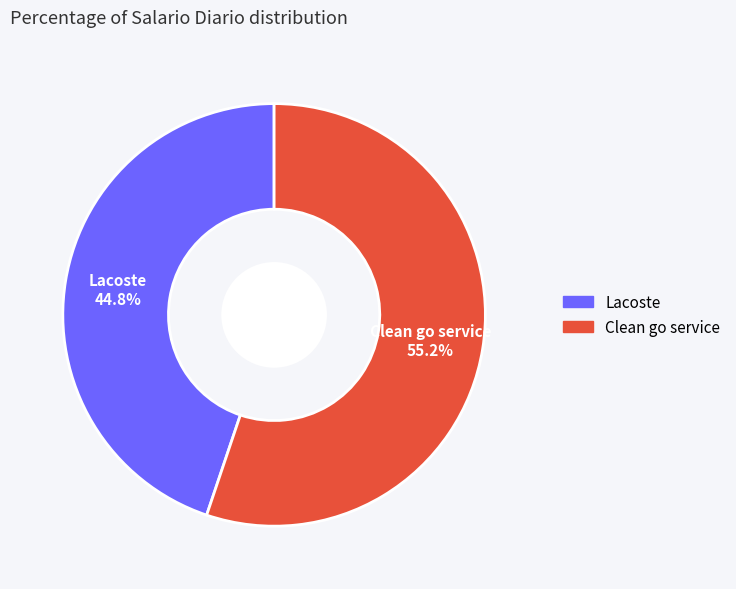

How many slices are in this pie chart?

2